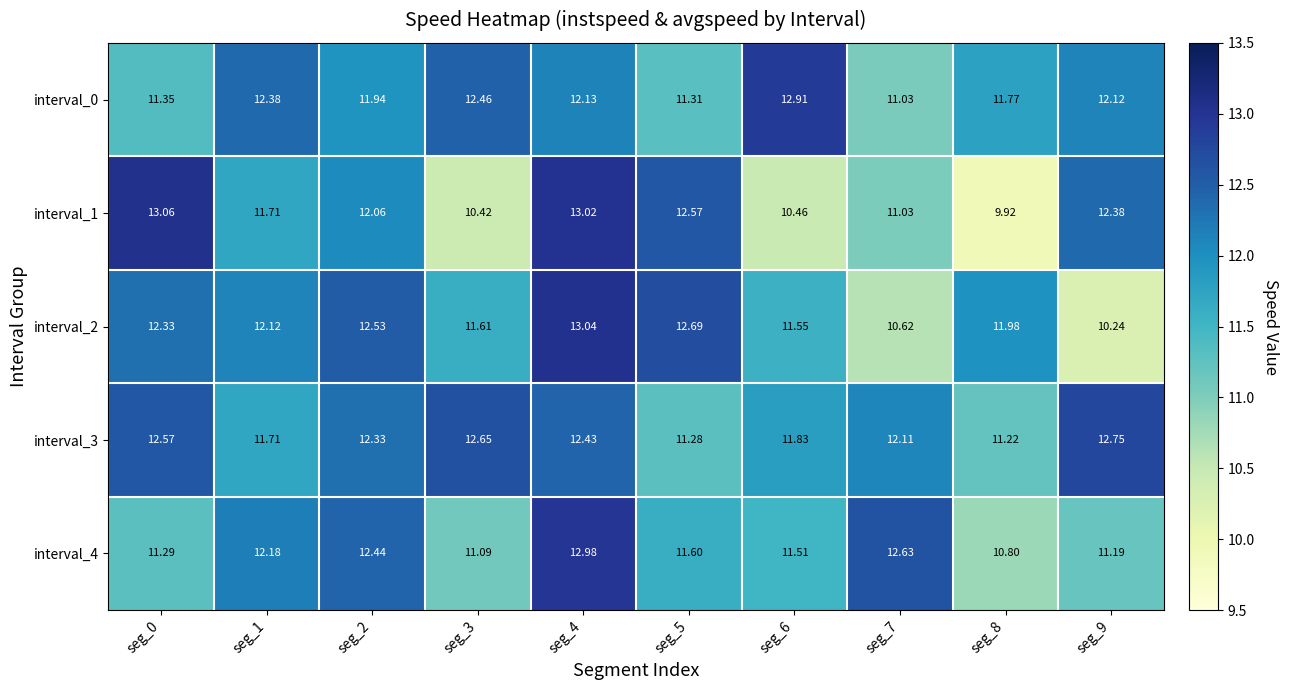

Is the value of interval_3 at seg_9 greater than the value of interval_1 at seg_6?

Yes